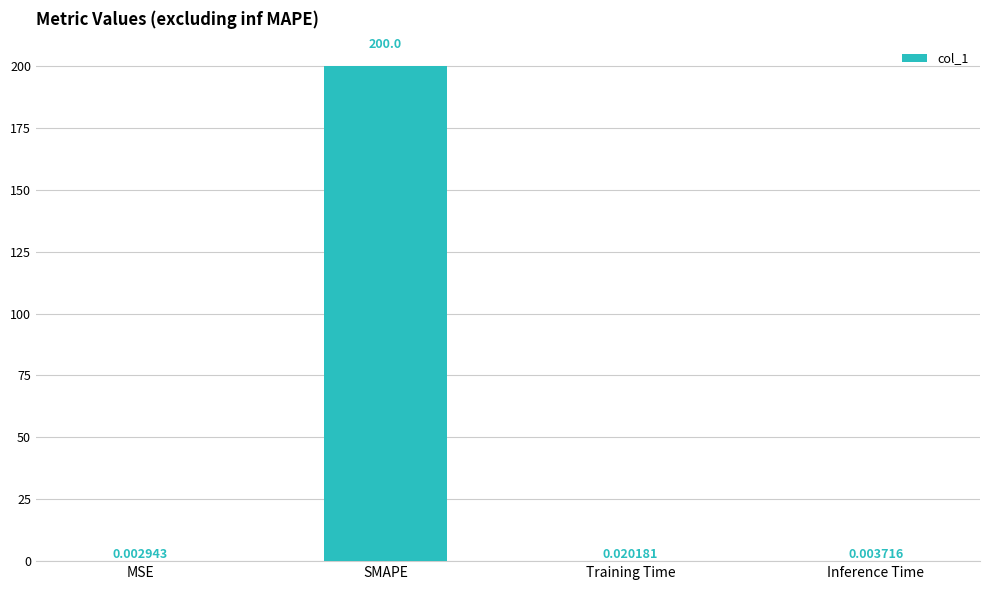

What is the sum of the values at Inference Time and SMAPE?

200.0